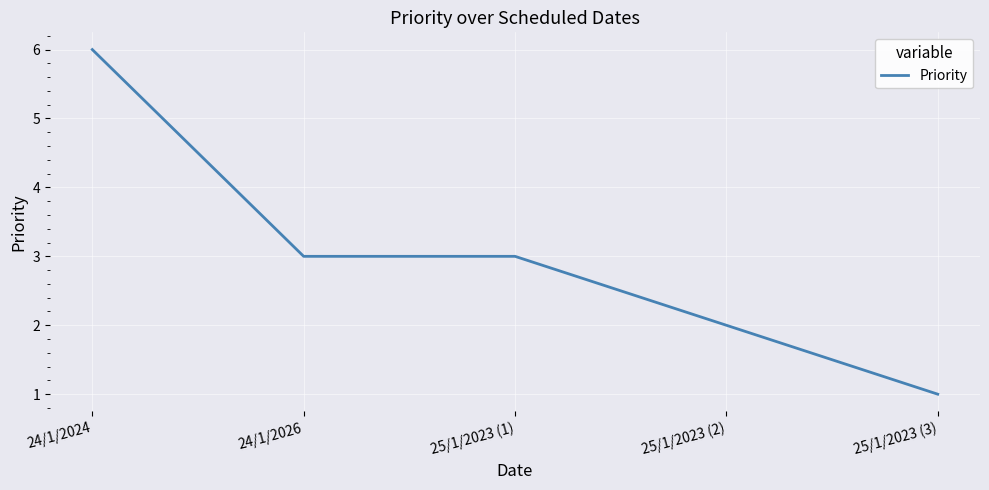

Does the chart have visible grid lines?

Yes